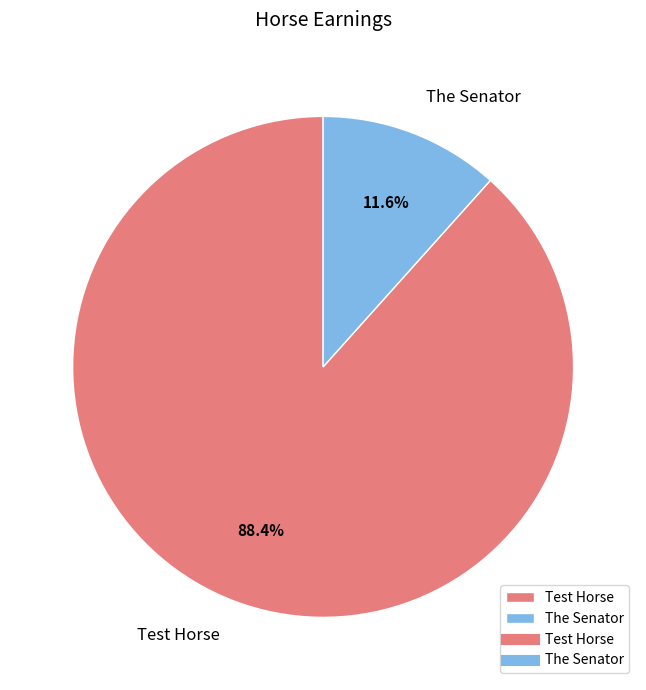

To the nearest percent, what is the average slice percentage?

50%